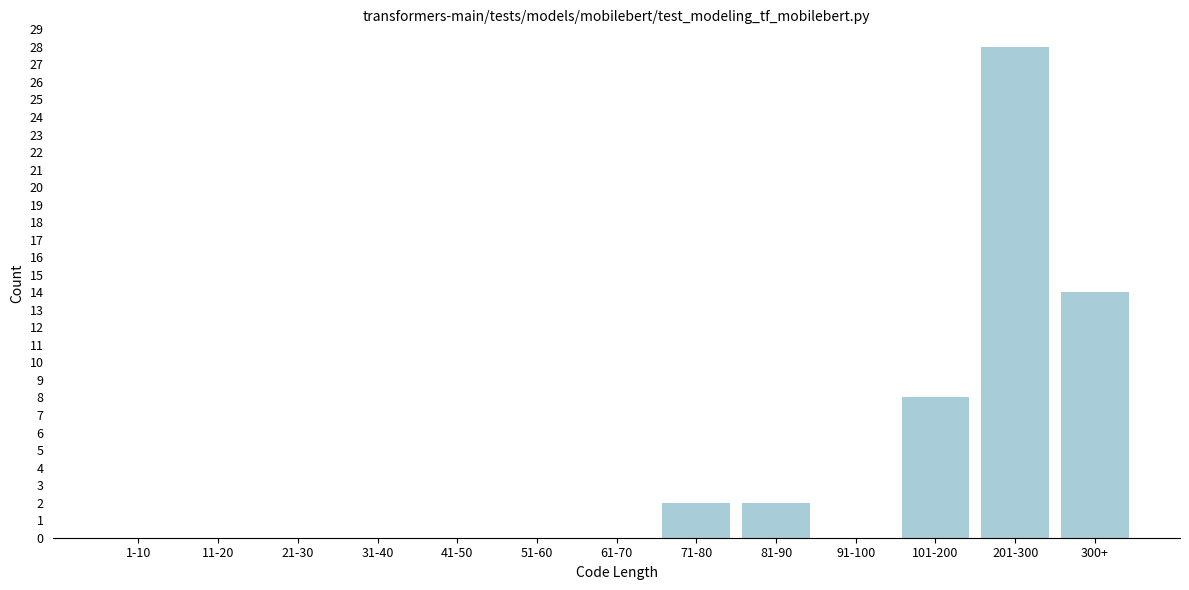

Reading right to left, what are all the values shown in this chart?

300+=14	201-300=28	101-200=8	91-100=0	81-90=2	71-80=2	61-70=0	51-60=0	41-50=0	31-40=0	21-30=0	11-20=0	1-10=0